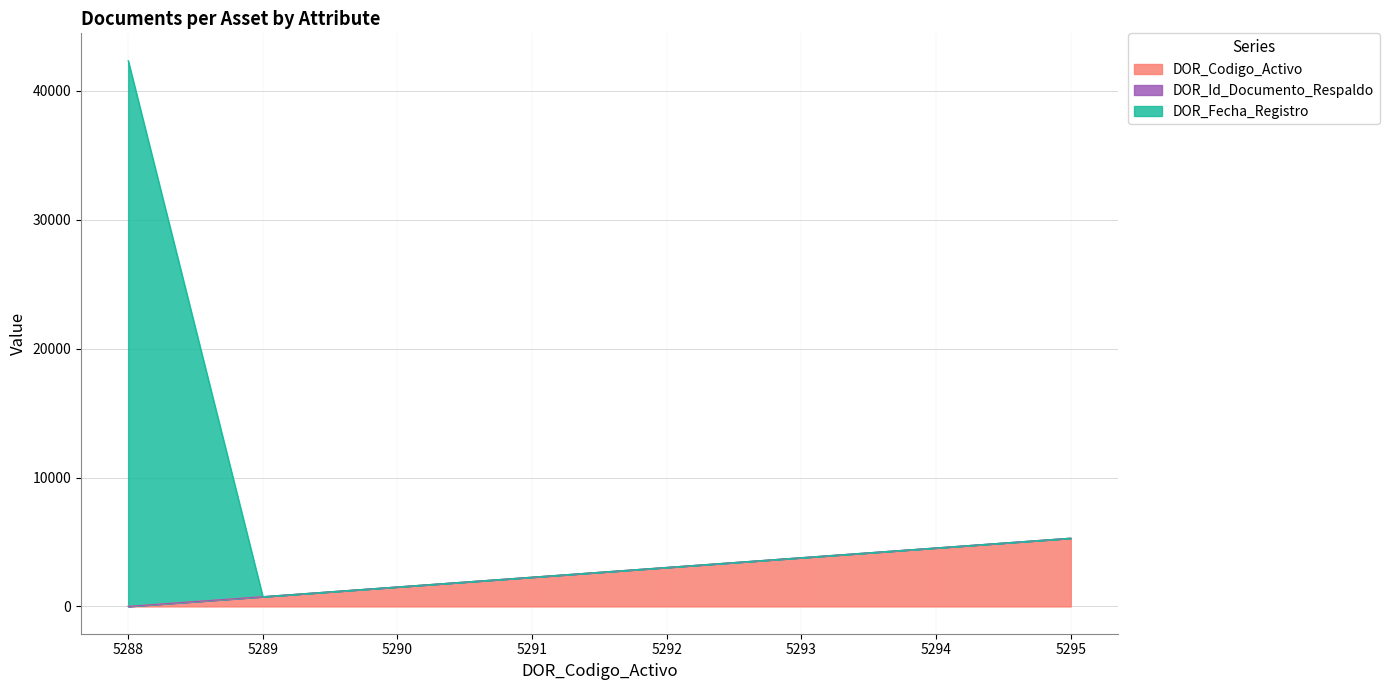

Does the chart display data point markers on the line(s)?

No